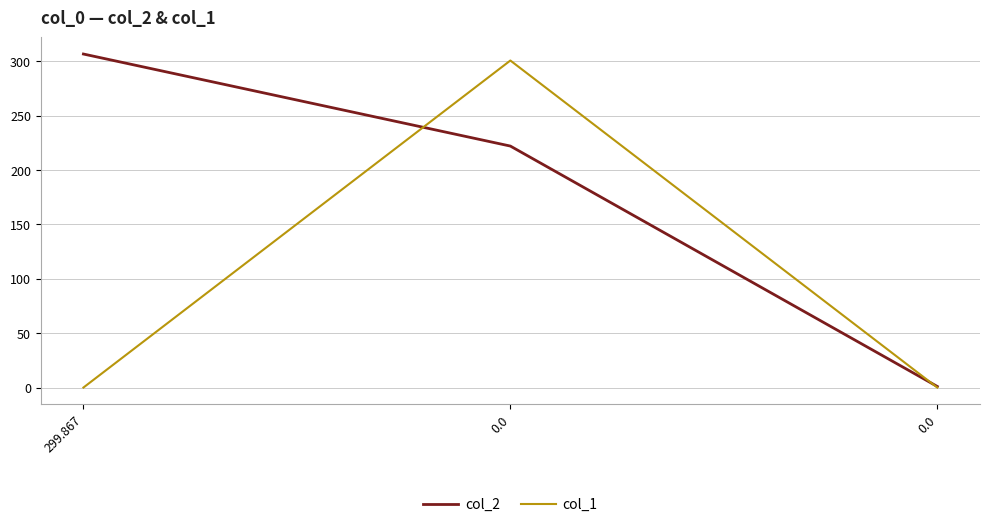

Is it true that col_1 equals 0.0 at 0.0?

True